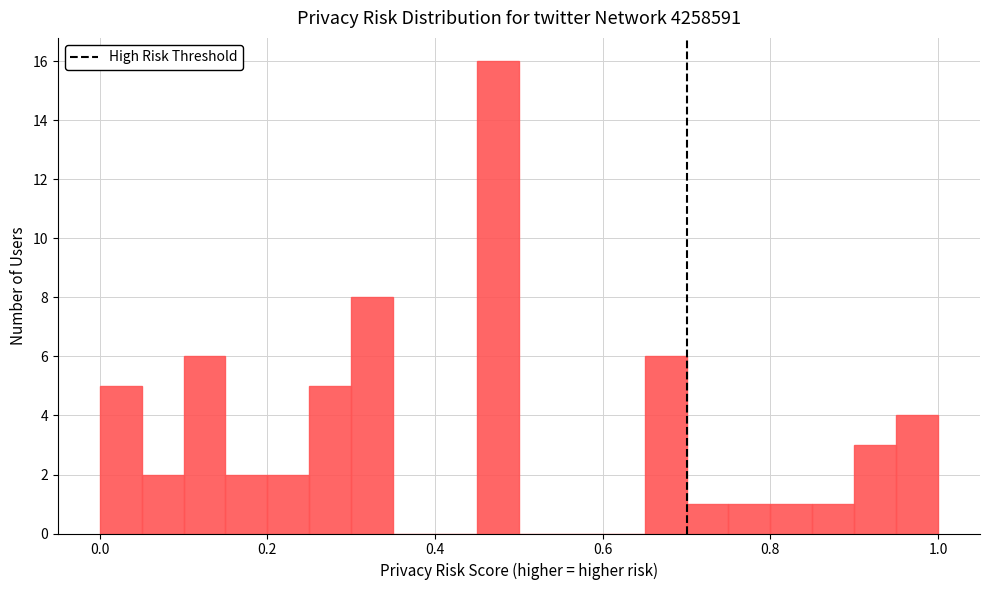

Read against the x-axis, roughly where is the centre of the tallest bar?

0.48